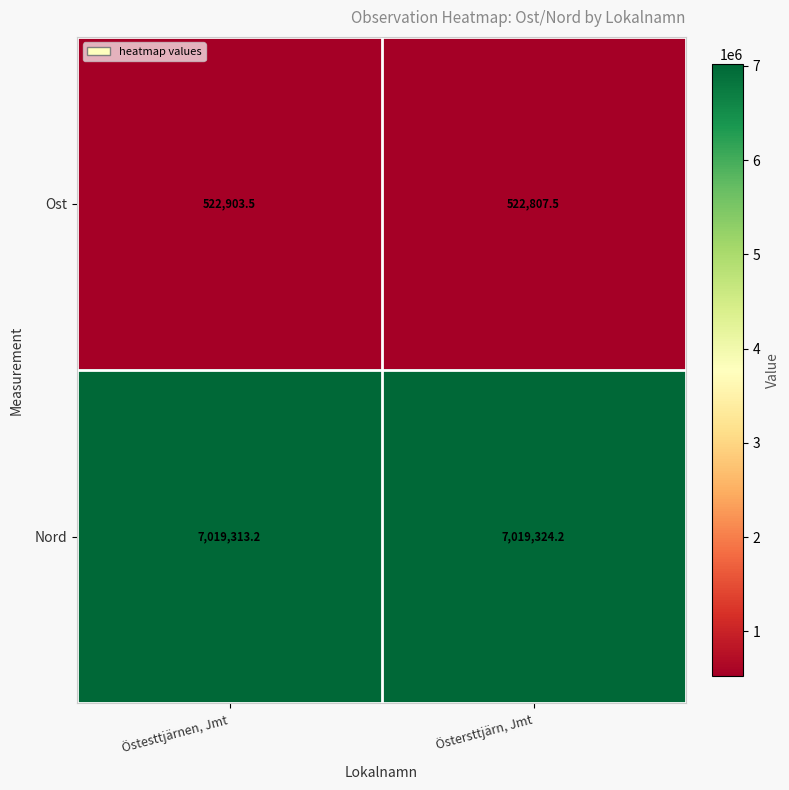

At Östesttjärnen, Jmt, list the series in order from largest to smallest.

Nord, Ost